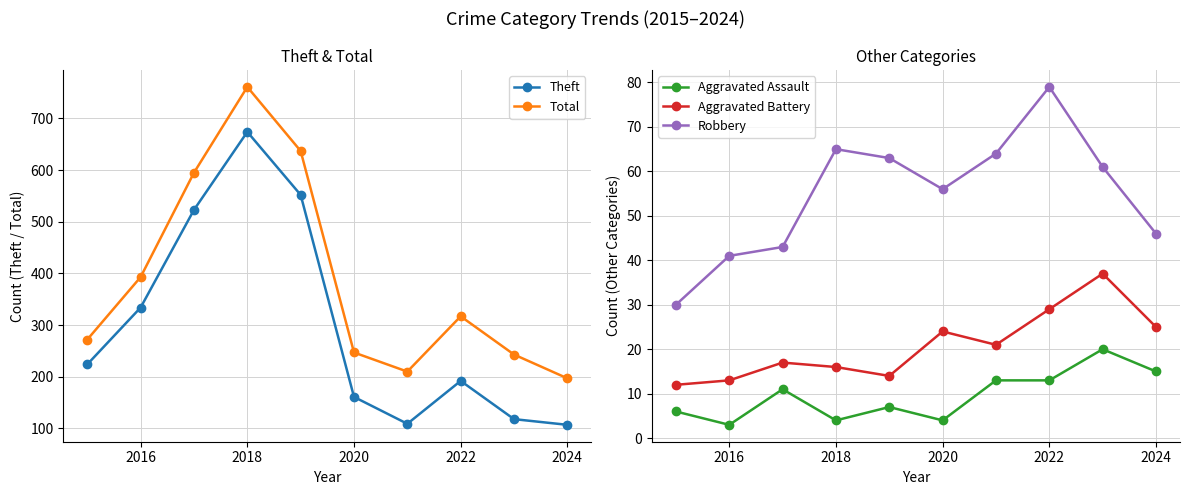

Where is the first local minimum for Aggravated Assault?

2016